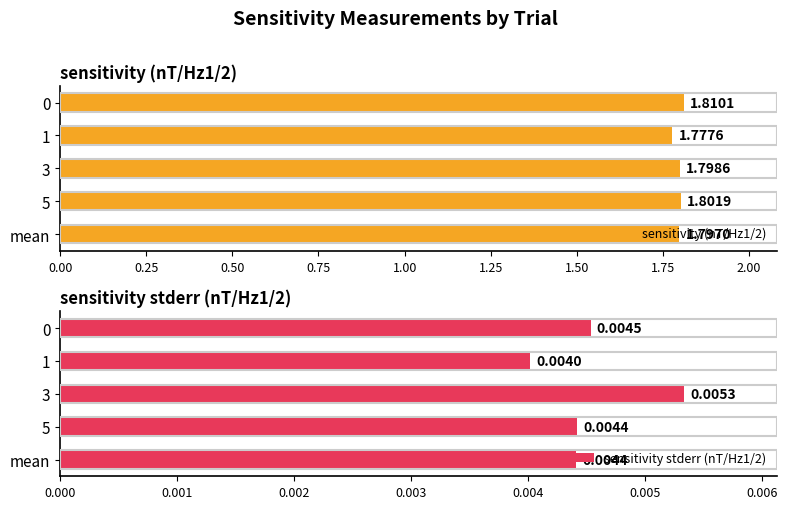

Which series changed the most between 0.50 and 1.00?

sensitivity (nT/Hz1/2)